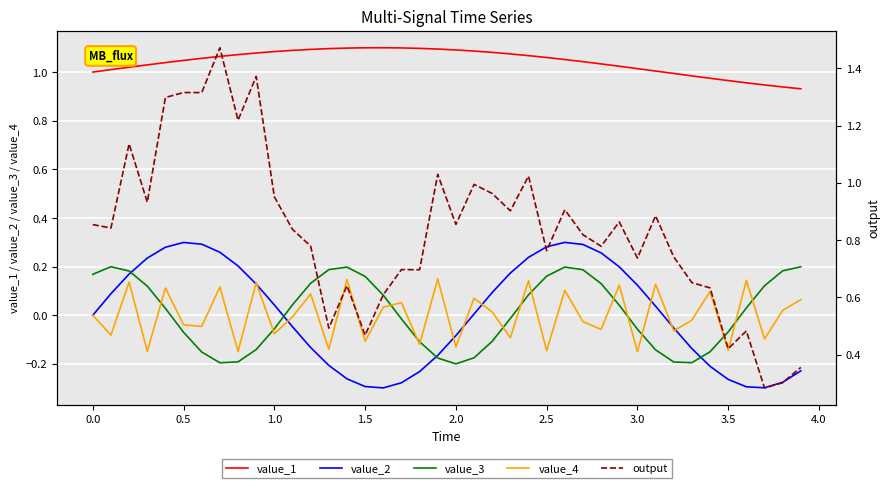

Which series has the largest range (max minus min)?

output